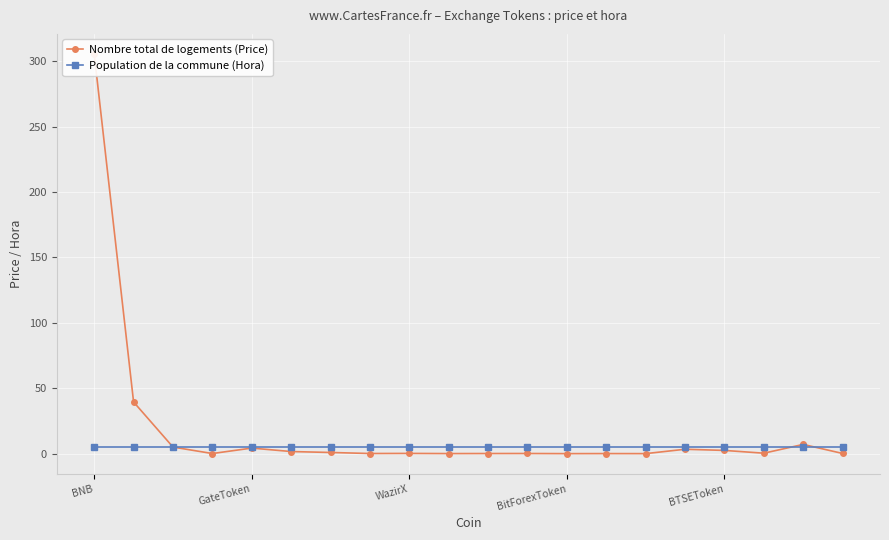

The value of Nombre total de logements (Price) at 19 is 0.1. True or false?

True